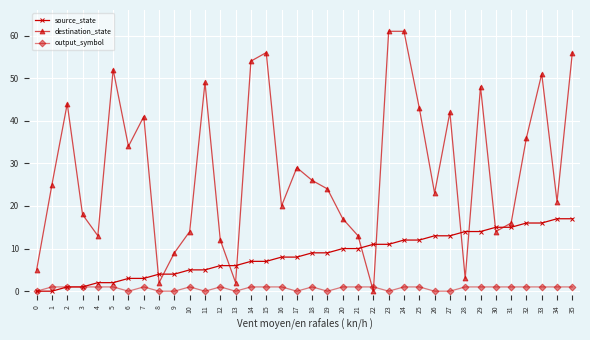

Is the value of output_symbol at 13 greater than the value of source_state at 12?

No